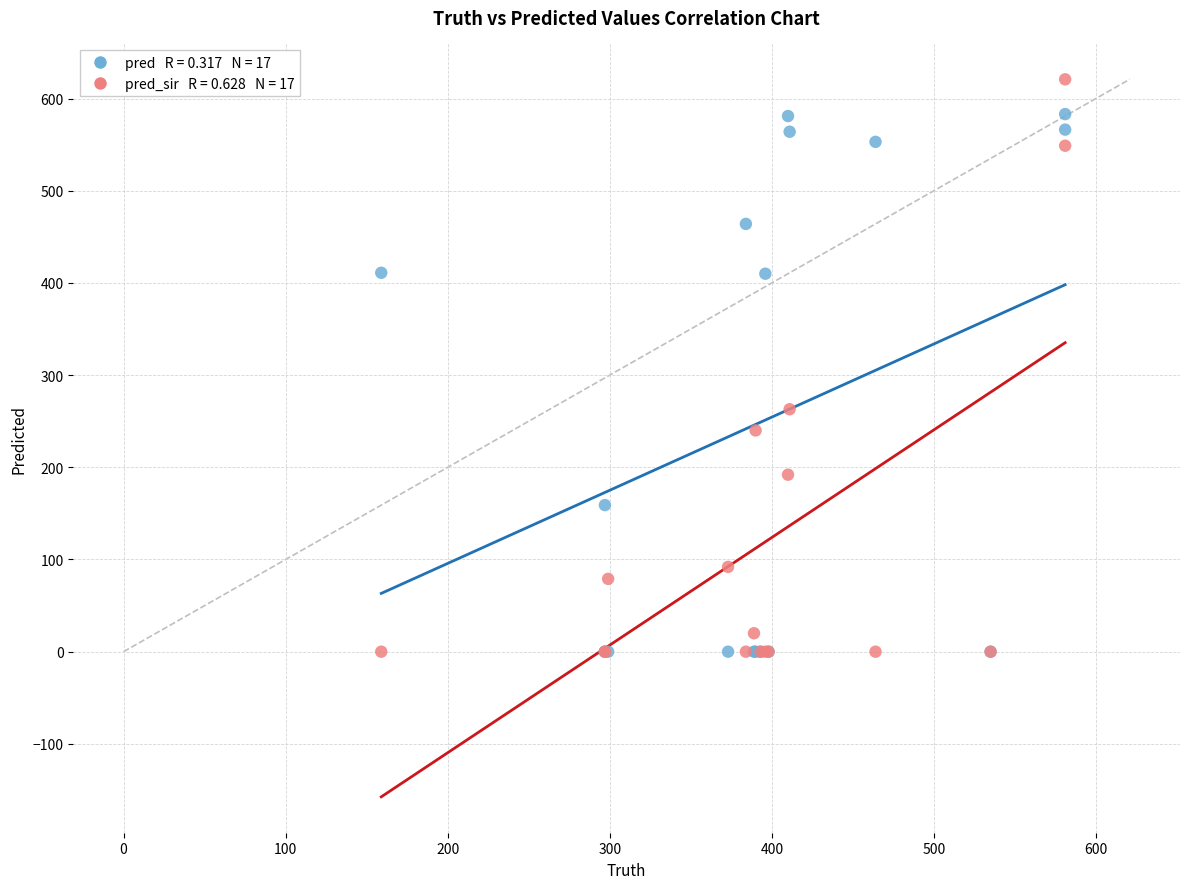

Across all series, what Y value is closest to 310?

263.0